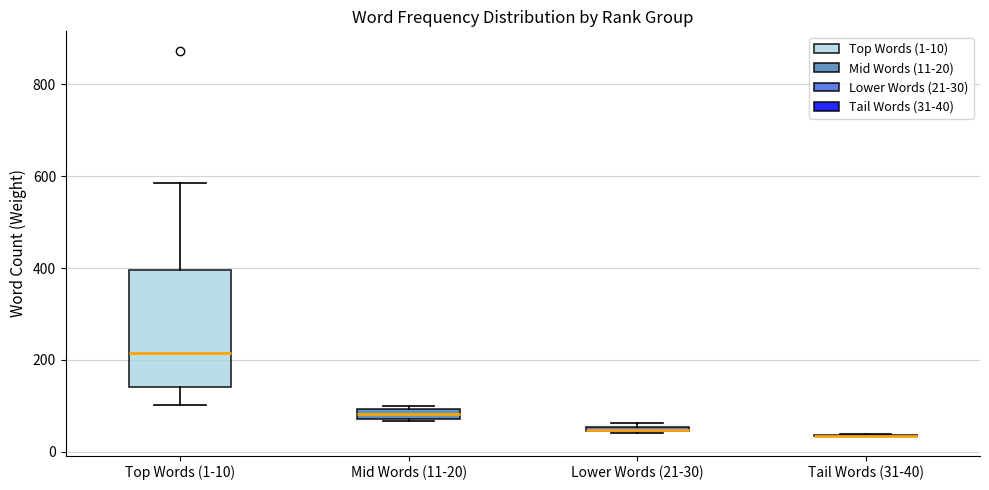

Comparing the boxes themselves (not the whiskers), which one is the tallest?

Top Words (1-10)